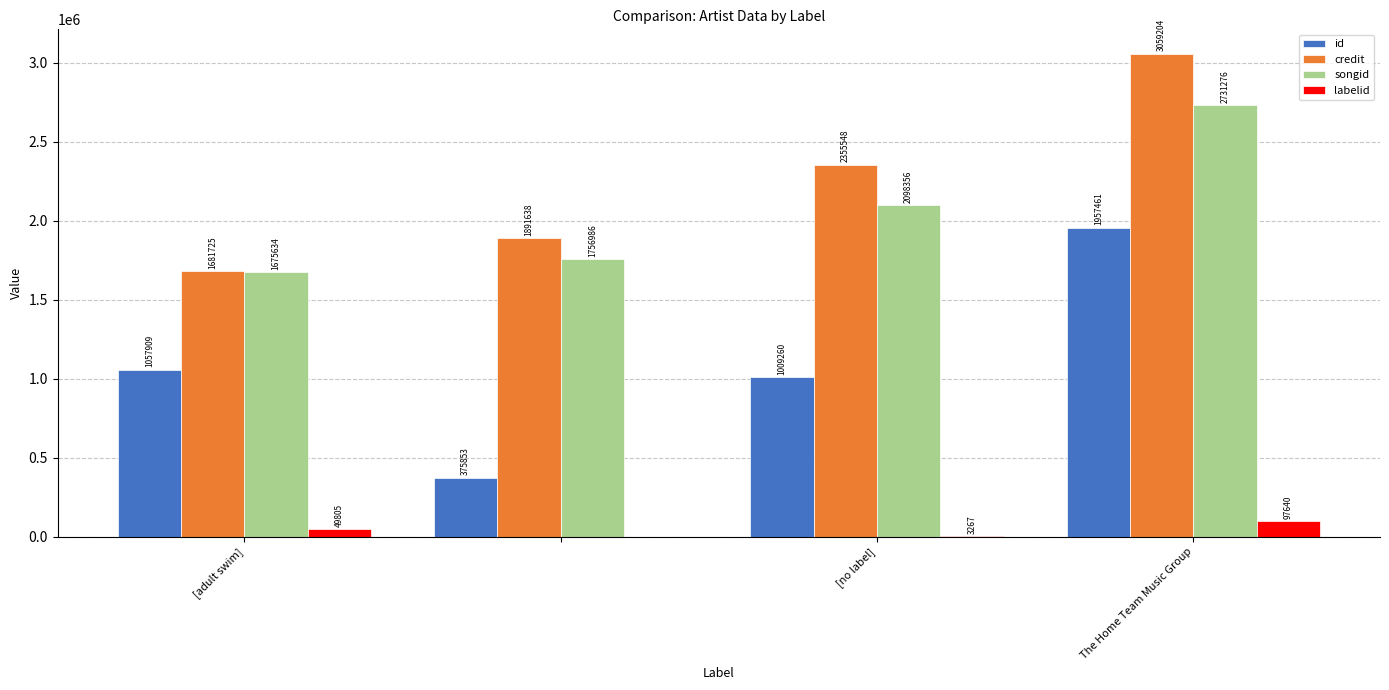

How many credit values are between 1891638 and 3059204?

3